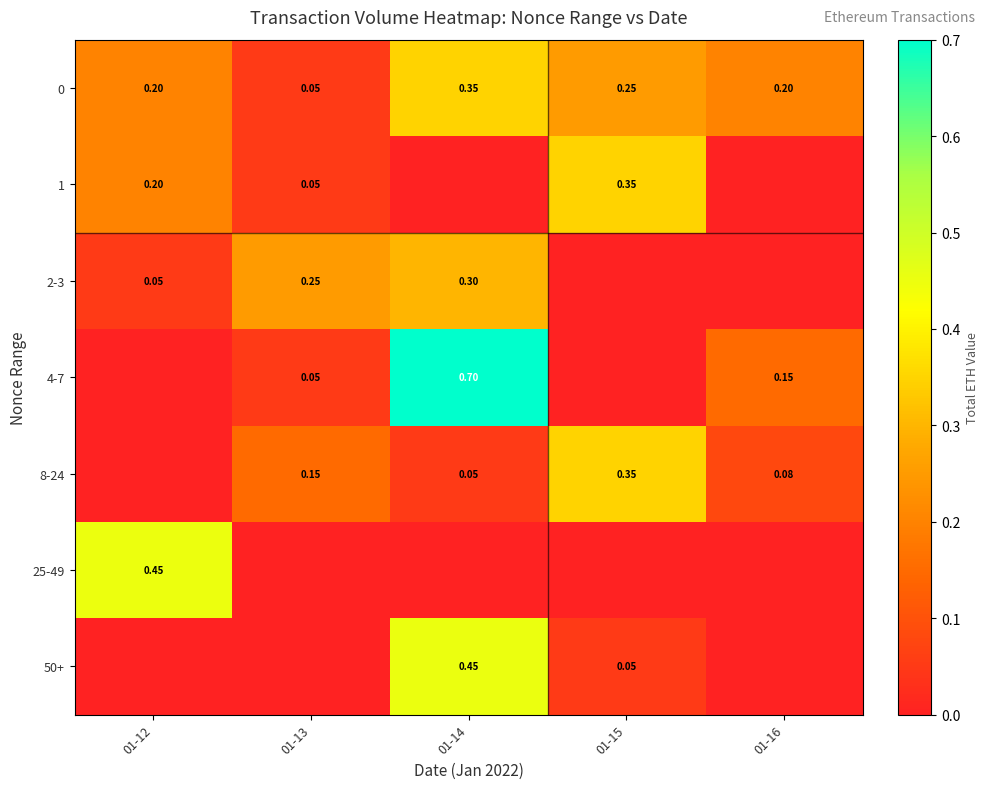

How many values in 1 are above zero?

3